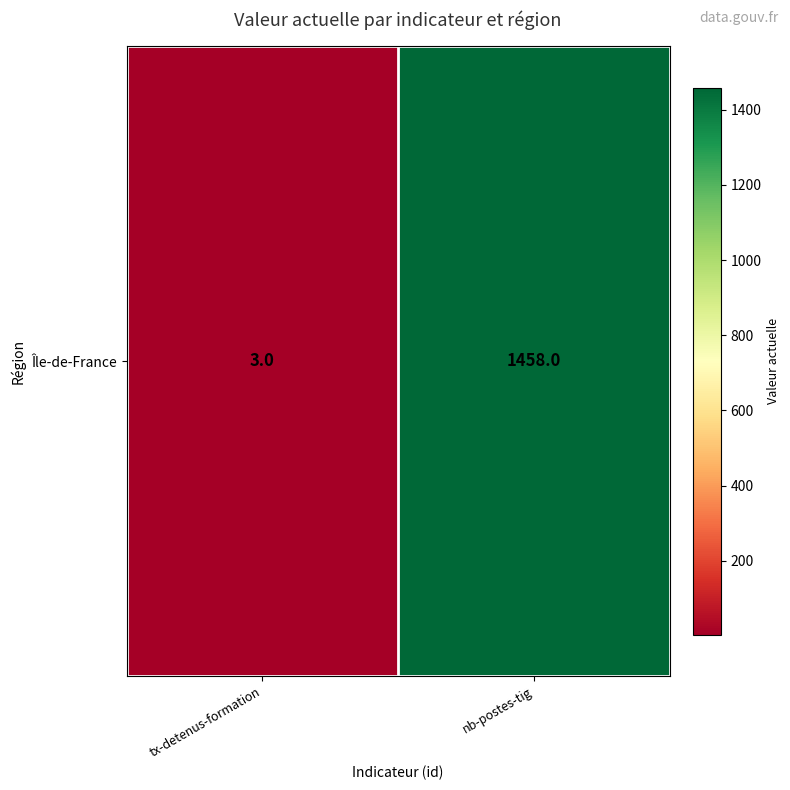

The chart shows a value of 2 at tx-detenus-formation. True or false?

False